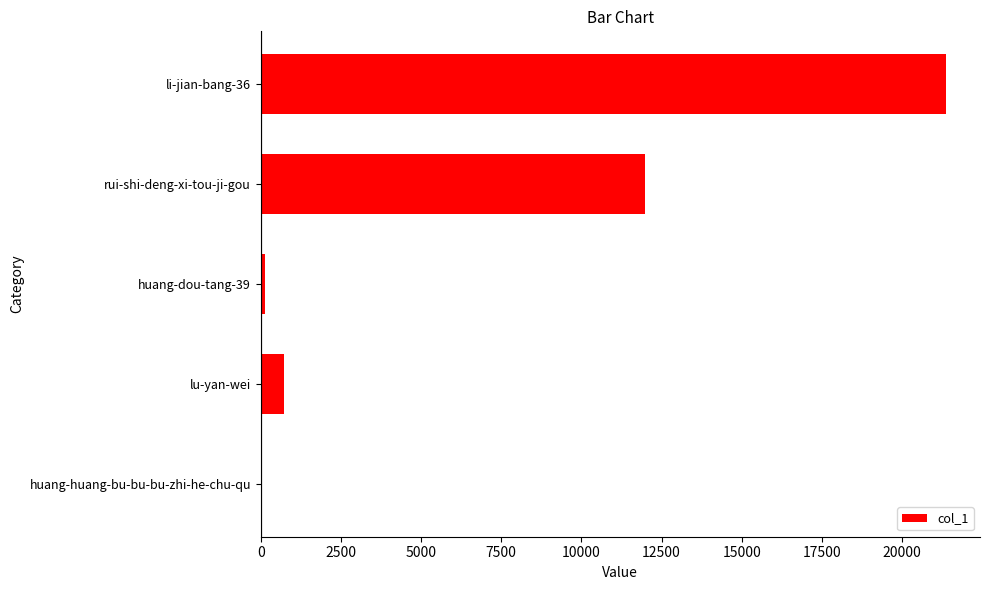

The value at lu-yan-wei is 717. True or false?

True